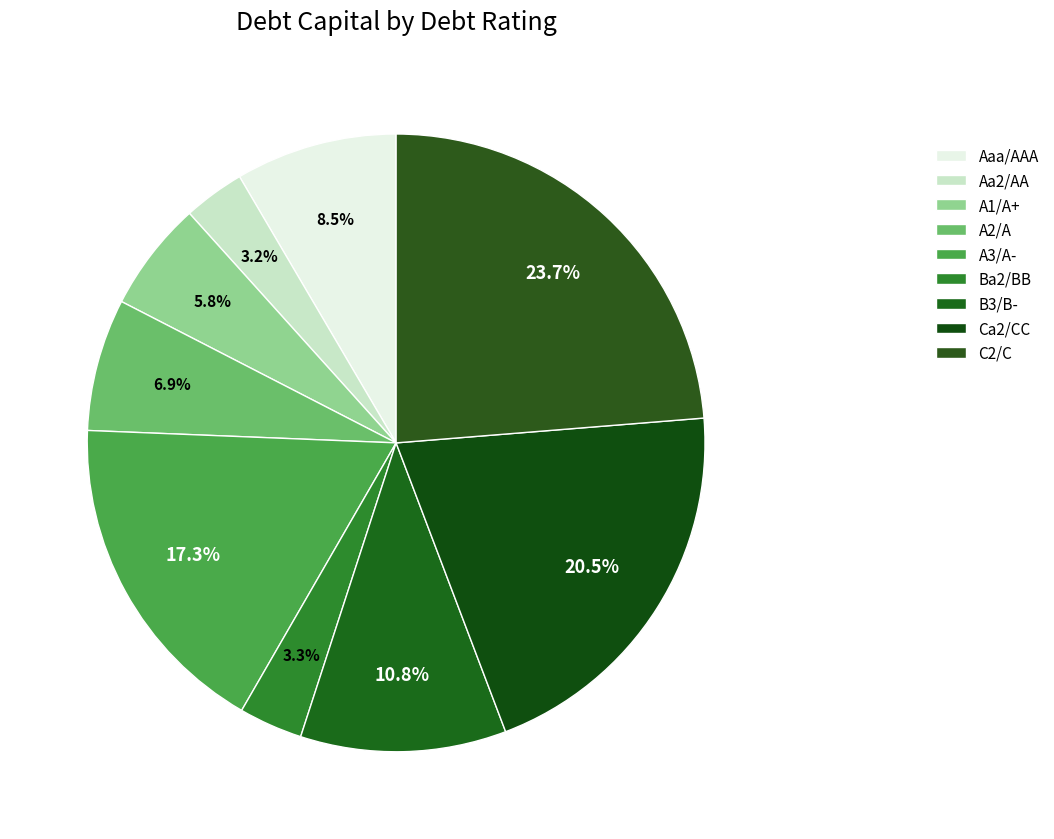

Does A3/A- represent more than half of the total?

No